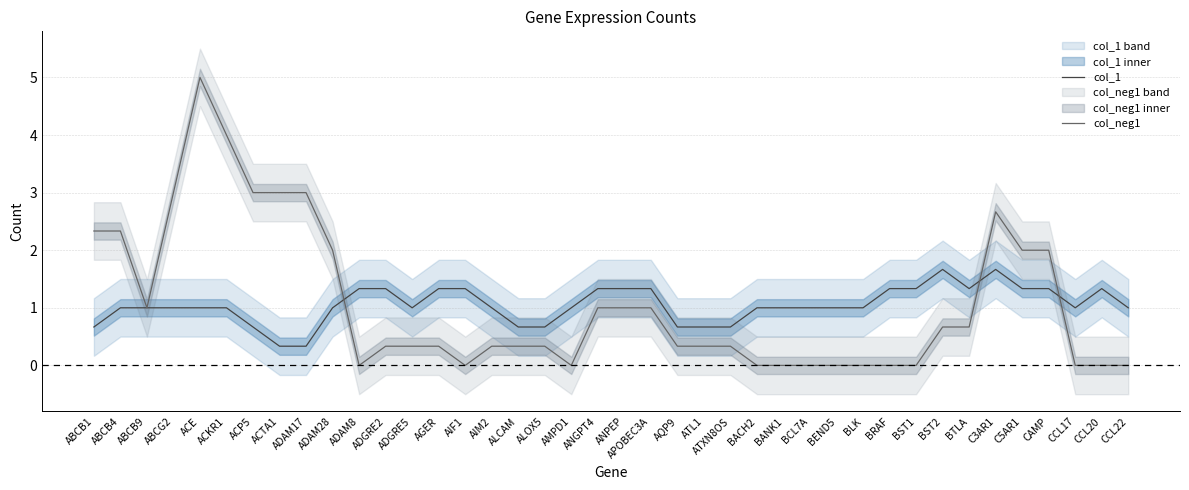

What is the average value of the col_neg1 series?

1.1